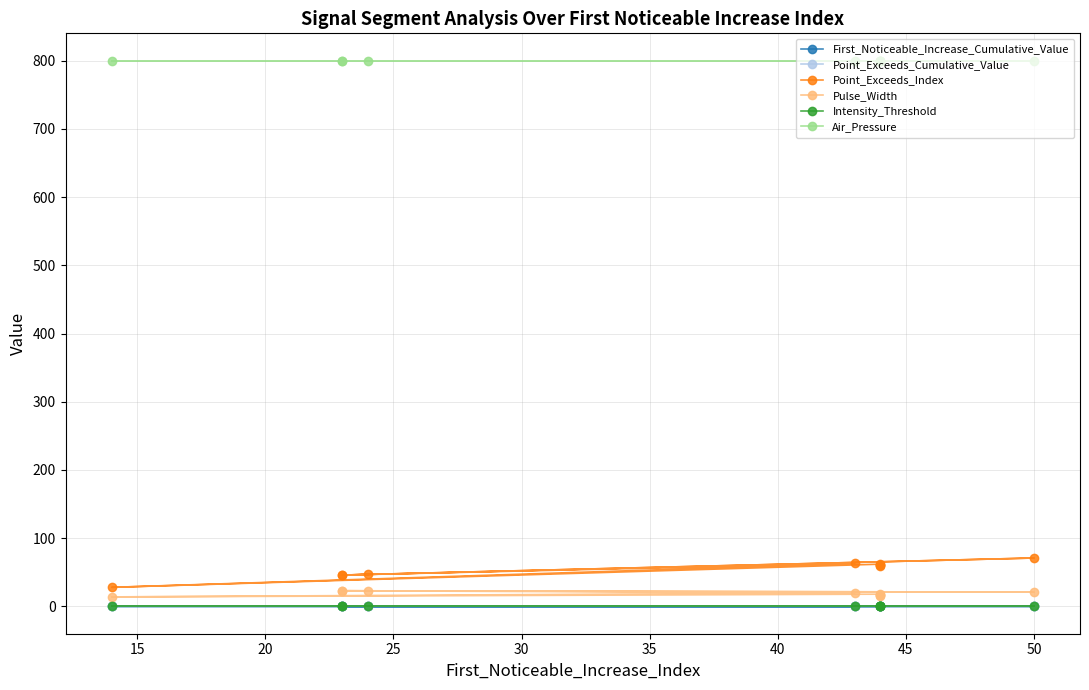

Reading left to right, transcribe all the data shown in this chart.

First_Noticeable_Increase_Cumulative_Value: 0.0	0.1	0.1	0.1	0.1	0.1	0.1	0.1	0.1	0.1
Point_Exceeds_Cumulative_Value: 0.6	0.5	0.5	0.5	0.5	0.5	0.5	0.5	0.6	0.5
Point_Exceeds_Index: 47.0	46.0	71.0	46.0	63.0	28.0	62.0	61.0	61.0	59.0
Pulse_Width: 23.0	23.0	21.0	23.0	20.0	14.0	18.0	17.0	17.0	15.0
Intensity_Threshold: 0.5	0.5	0.5	0.5	0.5	0.5	0.5	0.5	0.5	0.5
Air_Pressure: 800.0	800.0	800.0	800.0	800.0	800.0	800.0	800.0	800.0	800.0